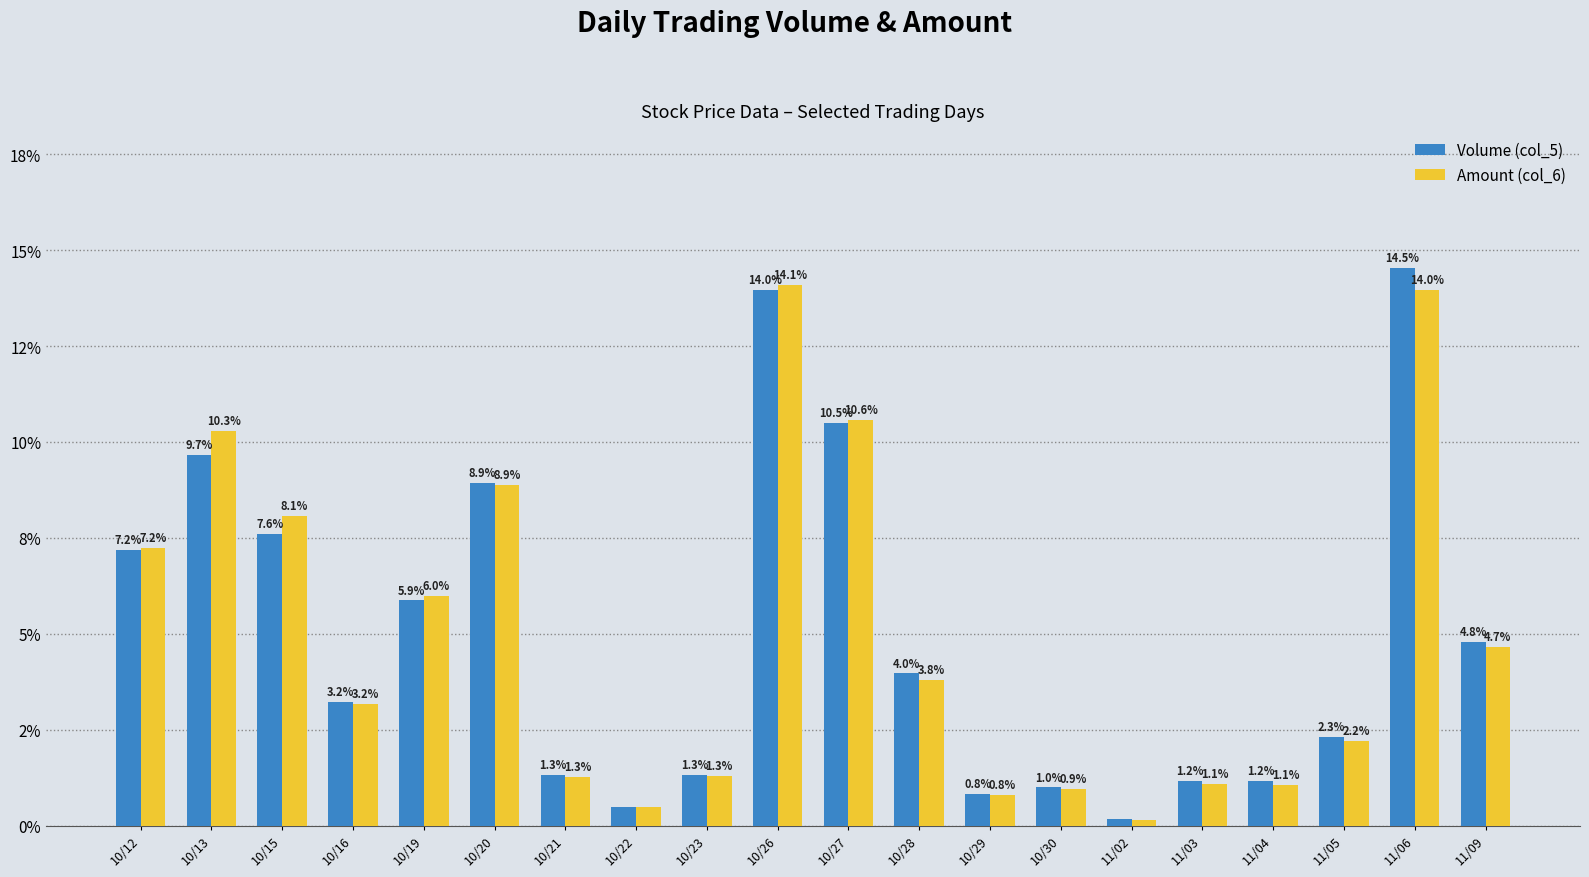

What is the average value of the Amount (col_6) series?

5.0